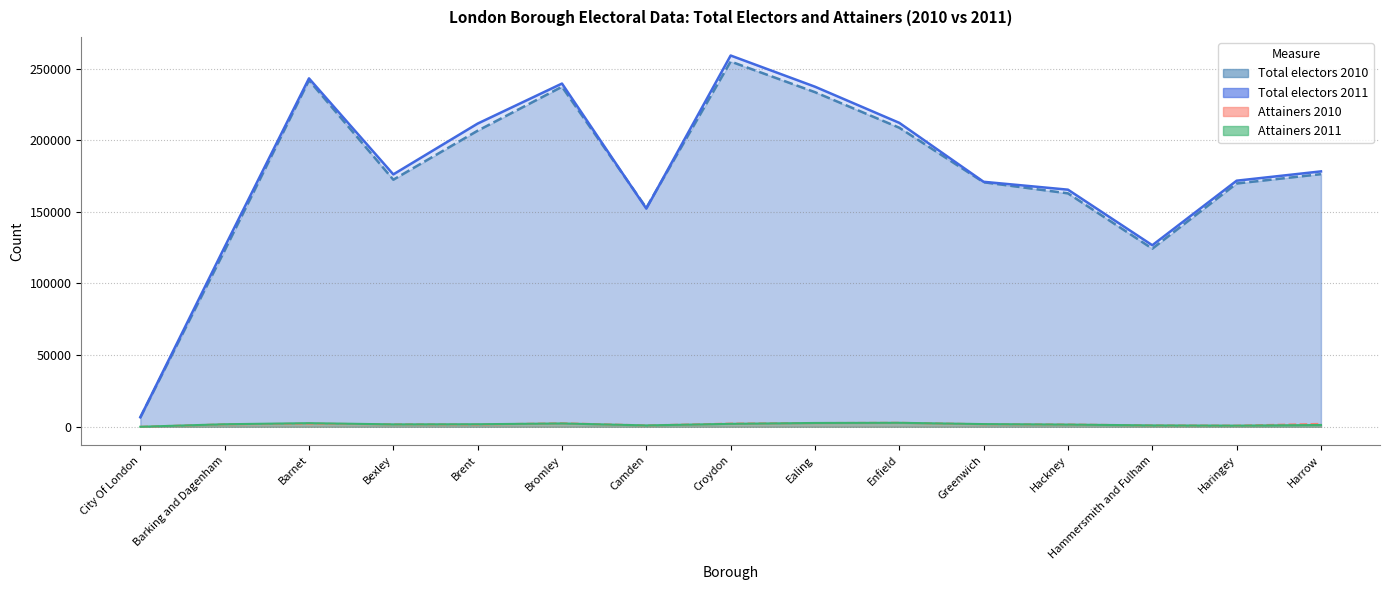

True or false: Attainers 2010 and Total electors 2011 cross at least once.

False